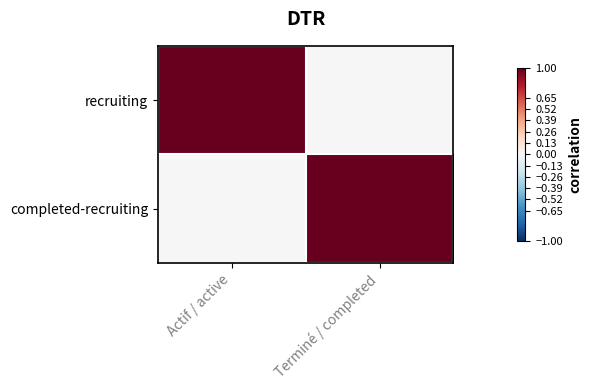

At which category is the sum across all series the highest?

Actif / active